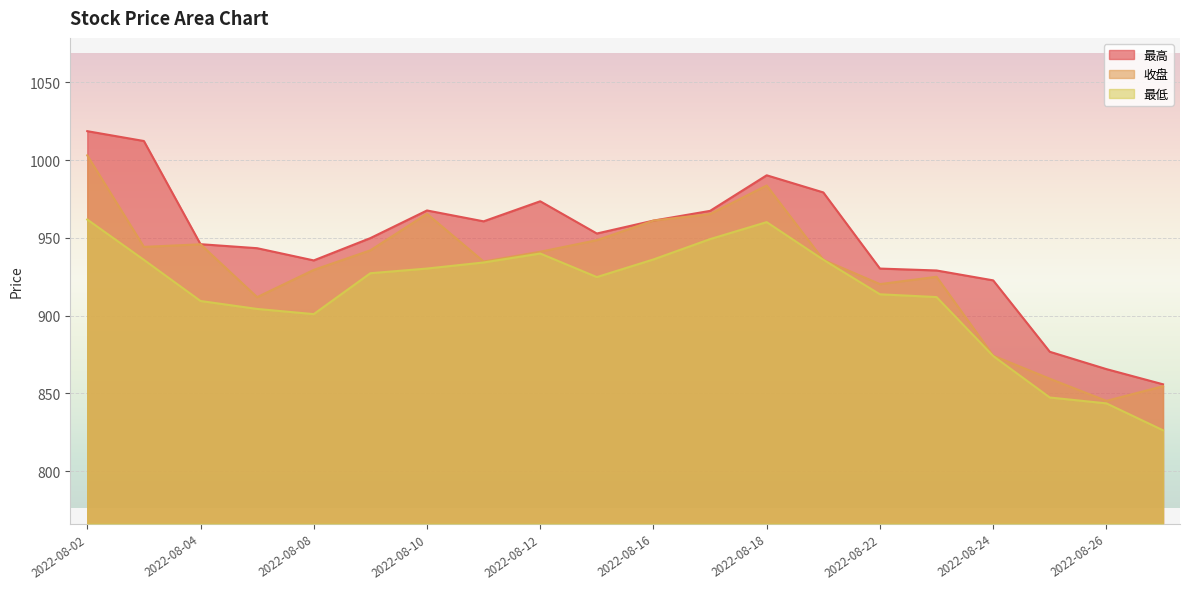

Reading left to right, transcribe all the data shown in this chart.

最高: 1018.6	1012.3	945.9	943.4	935.5	949.9	967.6	960.6	973.5	952.8	961.1	967.4	990.3	979.2	930.3	929.0	922.7	876.7	865.6	855.8
收盘: 1003.1	944.2	945.9	911.9	929.4	942.0	965.5	934.8	941.1	948.5	961.1	965.3	983.7	935.9	920.3	925.0	874.3	859.4	845.2	854.6
最低: 961.8	935.9	909.4	904.3	901.0	927.3	930.3	934.2	939.9	924.8	936.1	949.2	960.1	935.9	913.7	911.9	874.0	847.3	843.5	826.2